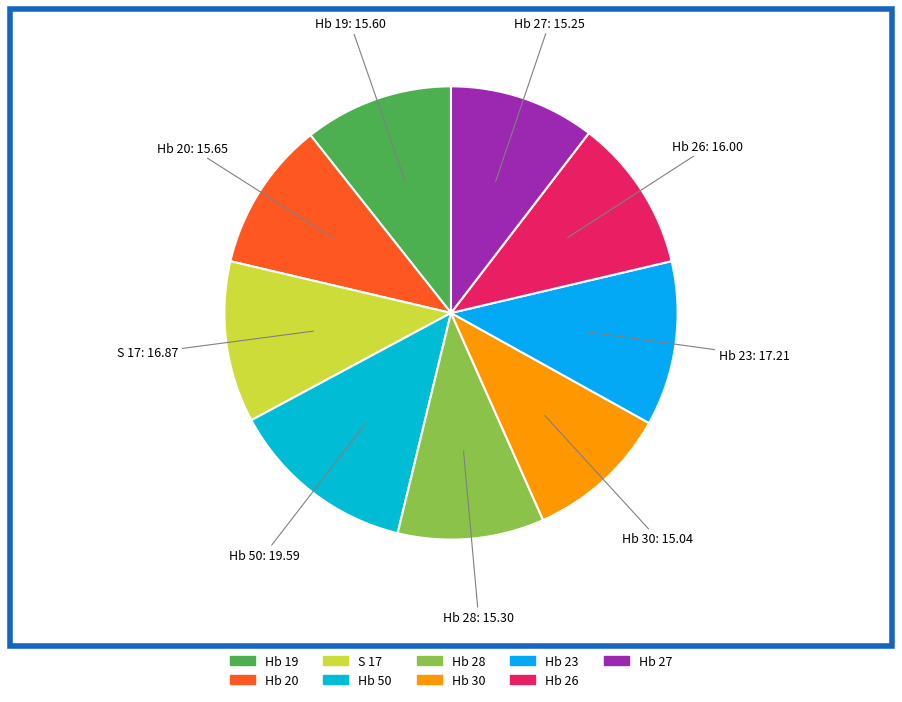

Which category has the biggest portion of the pie?

Hb 50